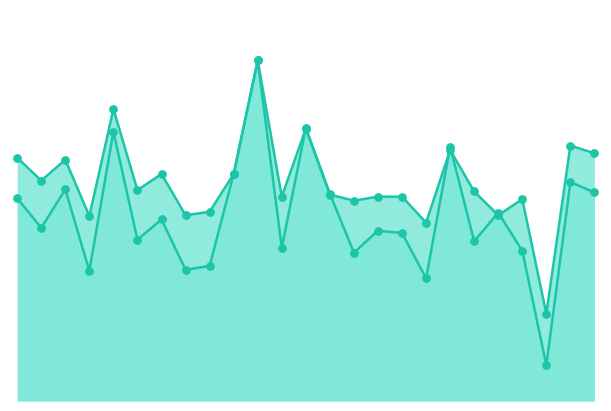

Which series has the widest spread of Y values?

f1